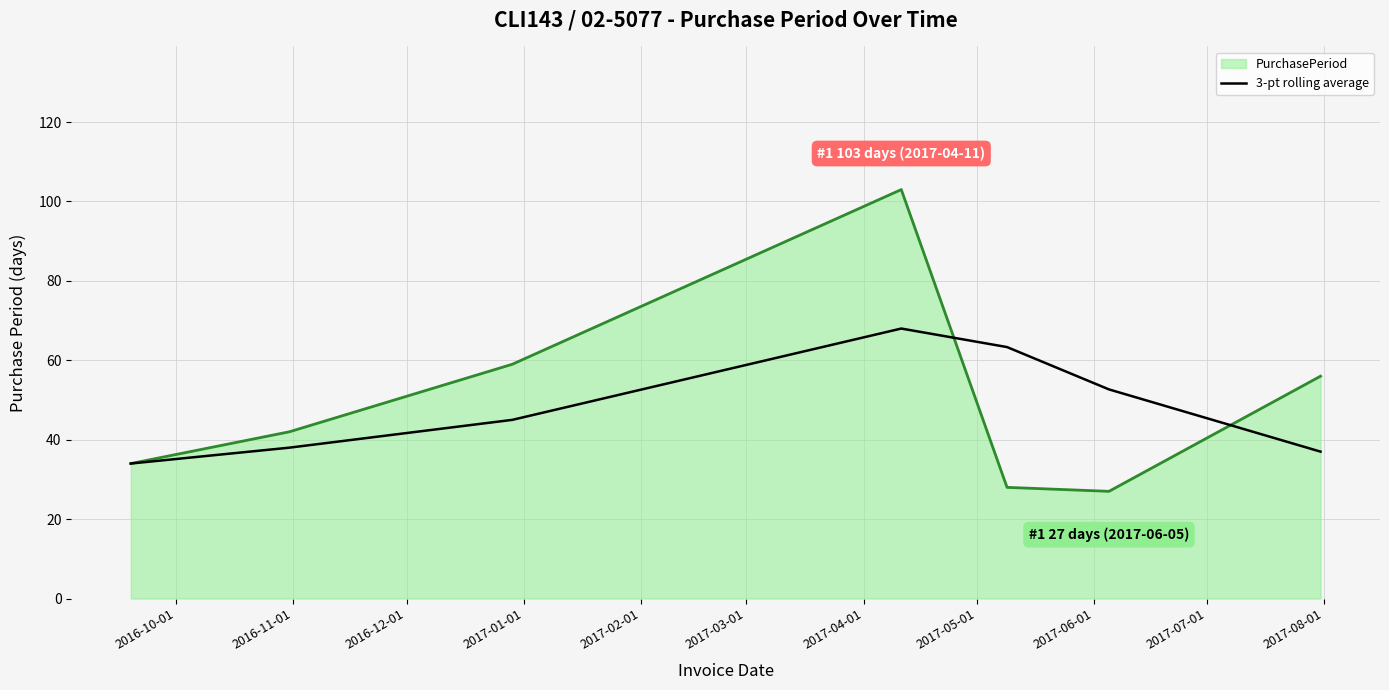

What is the greatest value displayed?

103.0